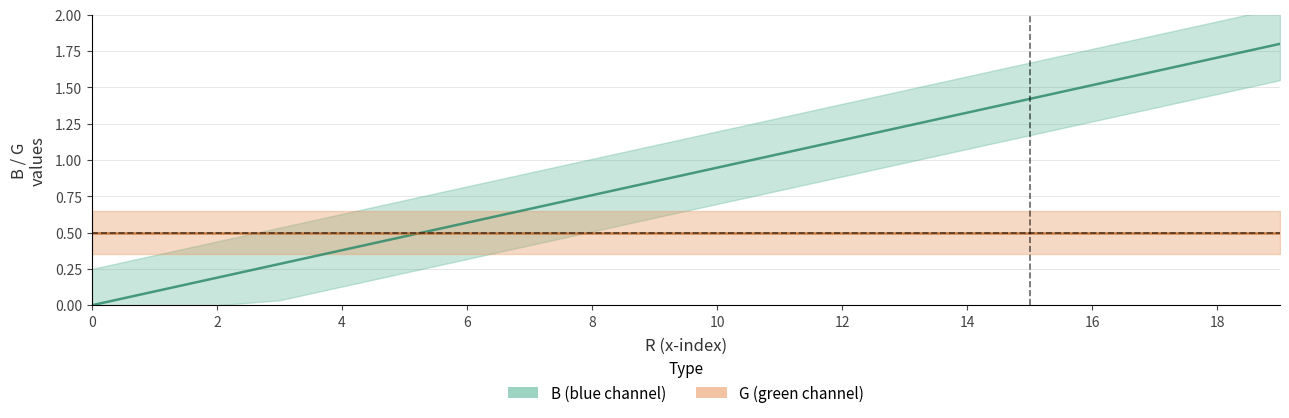

The value at 18 is 2.4. True or false?

False